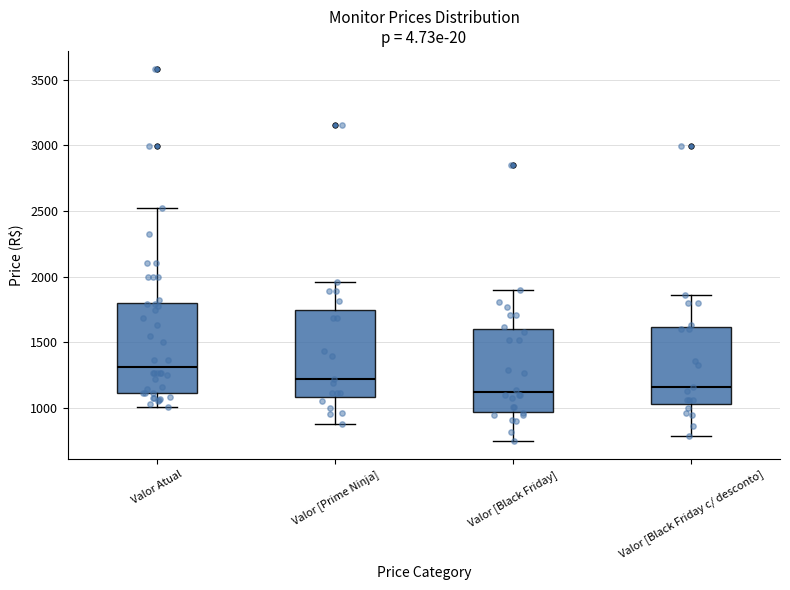

Which box's median line is the highest?

Valor Atual